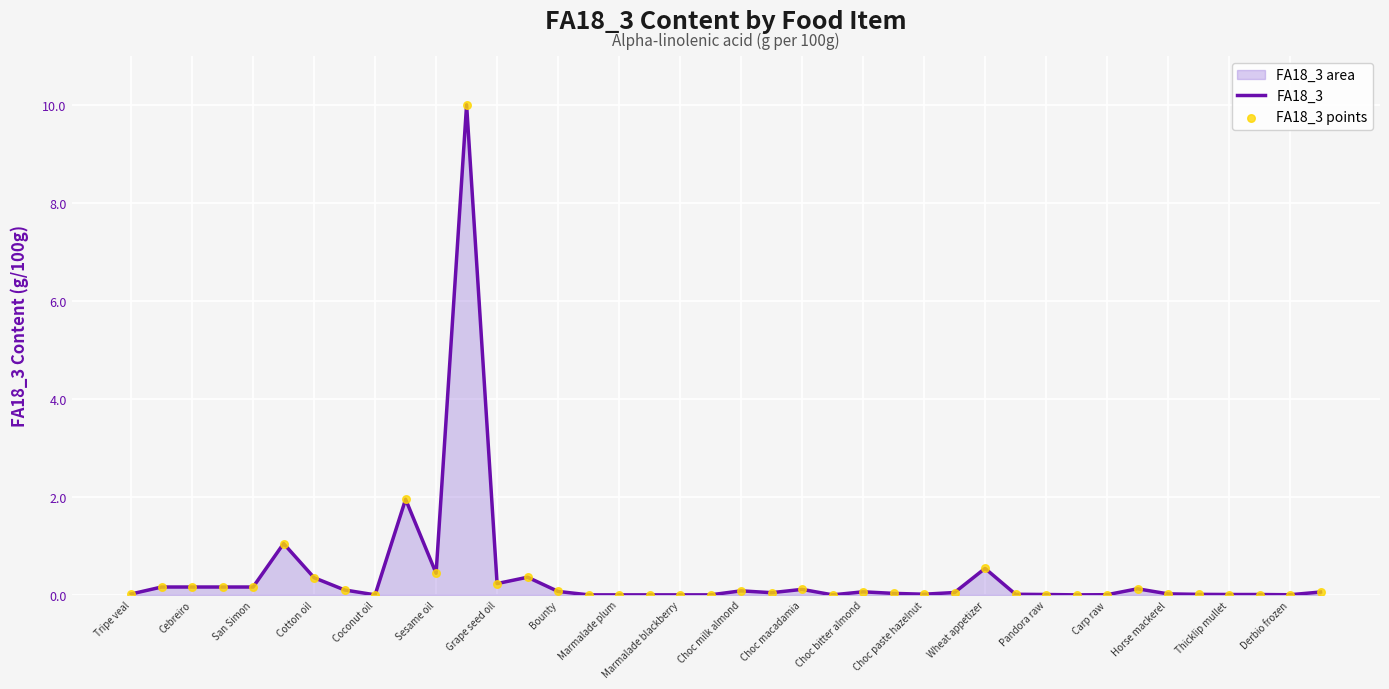

Which series contains the lowest Y value?

FA18_3